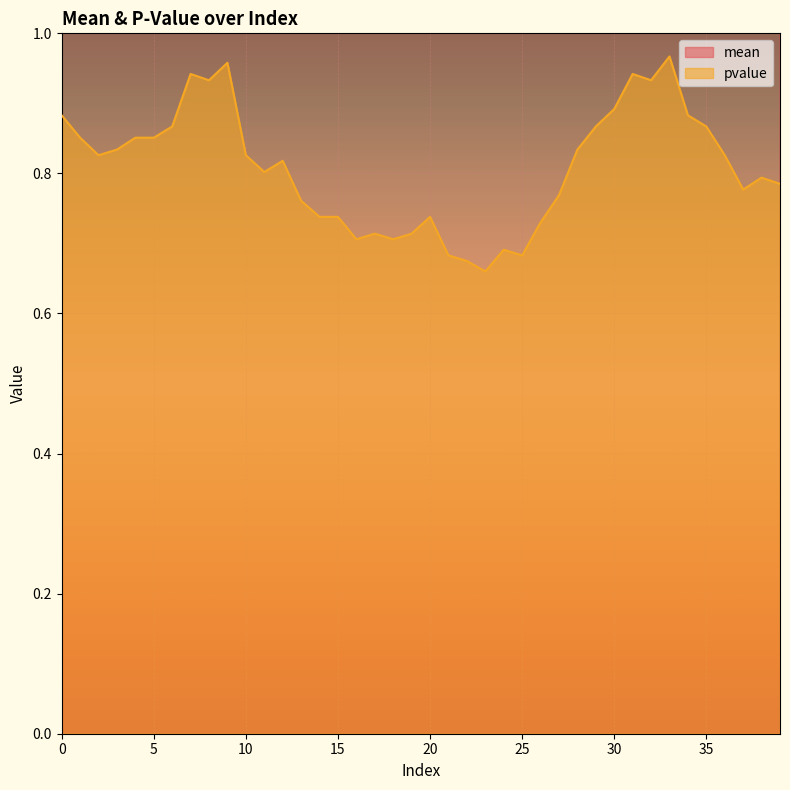

What is the value of the mean point at the 25th from the left?

2.2